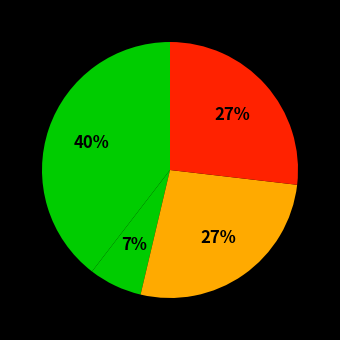

How many slices are in this pie chart?

4